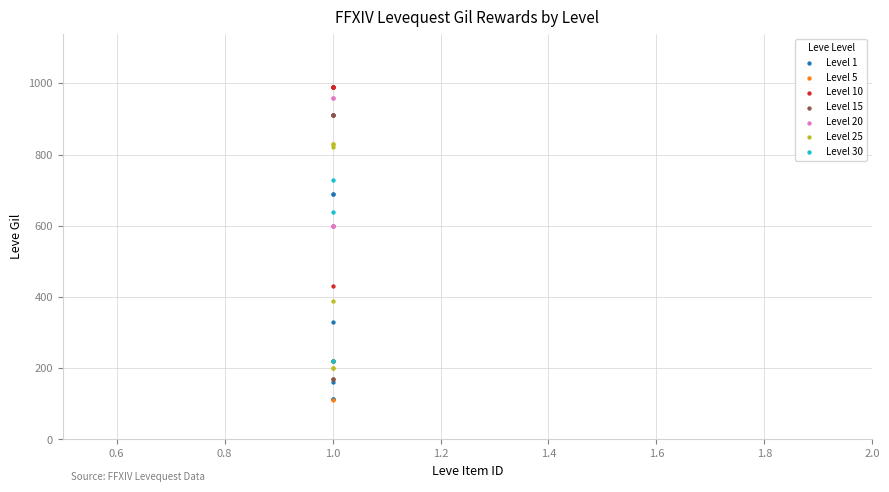

Which series has the widest spread of Y values?

Level 15